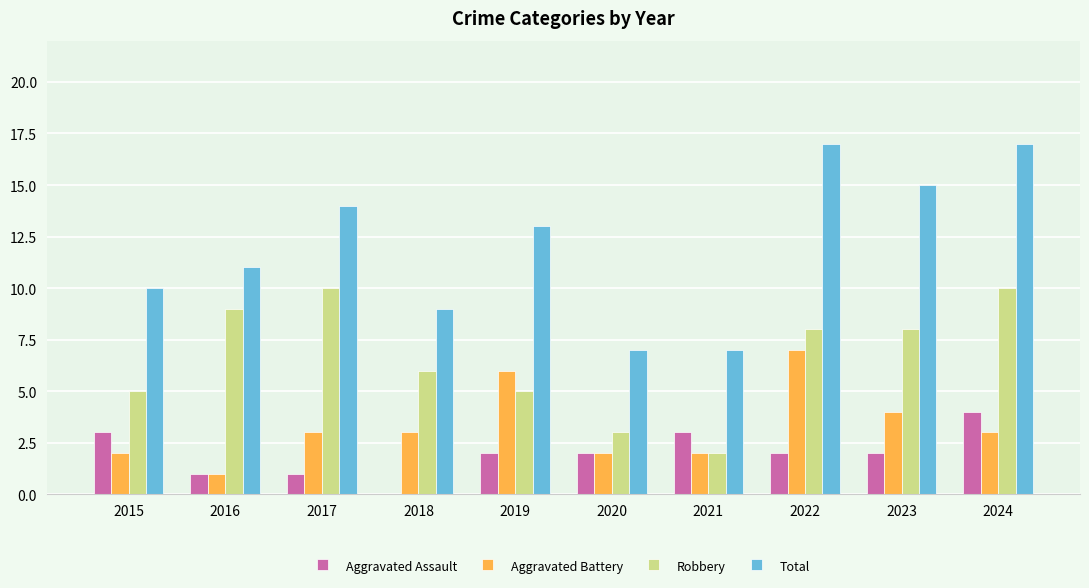

What is the sum of all Aggravated Assault values?

20